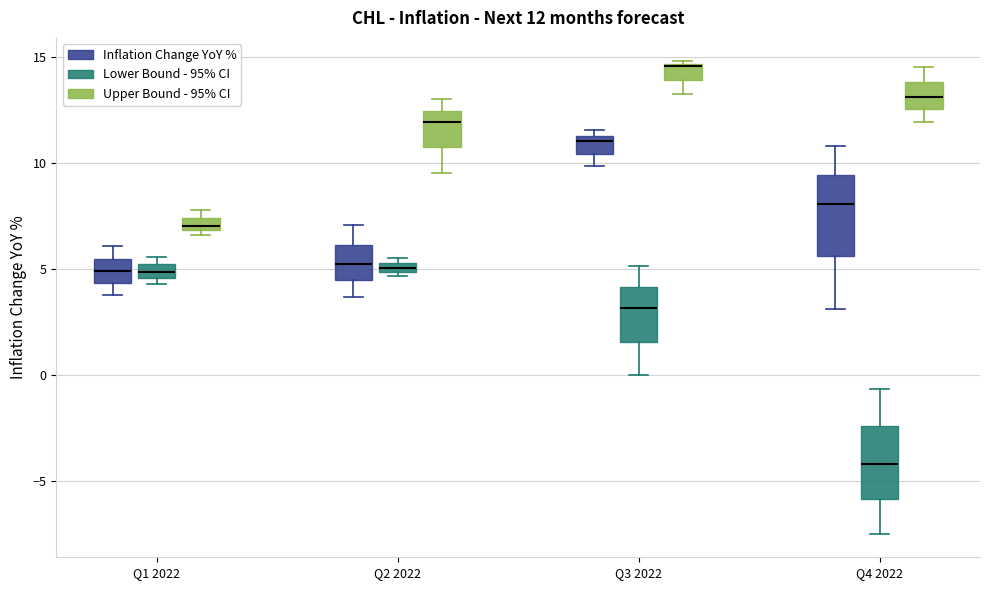

Which box has the highest median line?

Q3 2022 (Upper Bound - 95% CI)